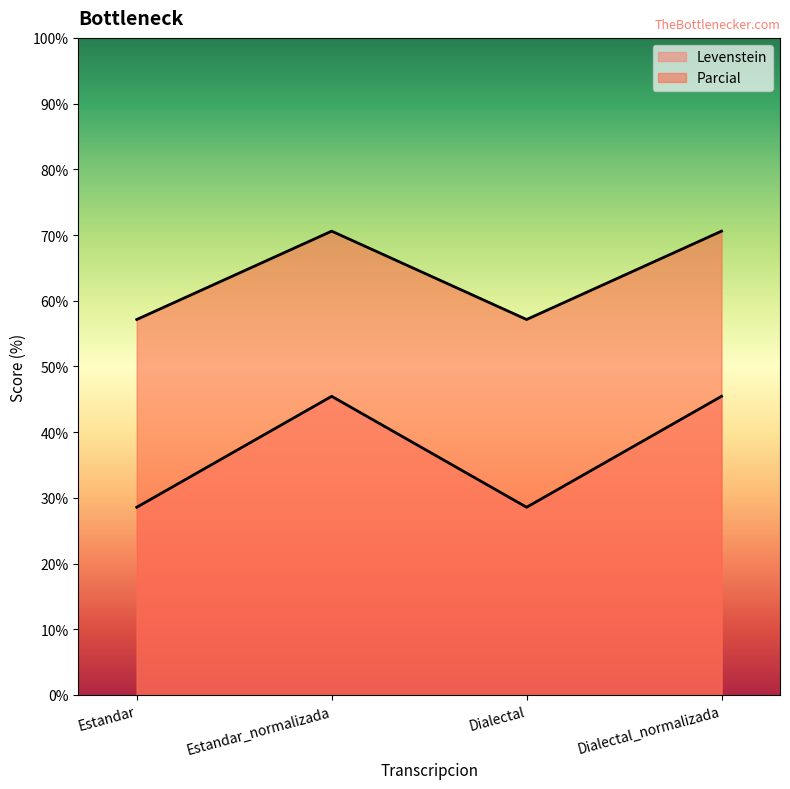

Rank the categories by Levenstein value from highest to lowest.

Estandar_normalizada, Dialectal_normalizada, Estandar, Dialectal